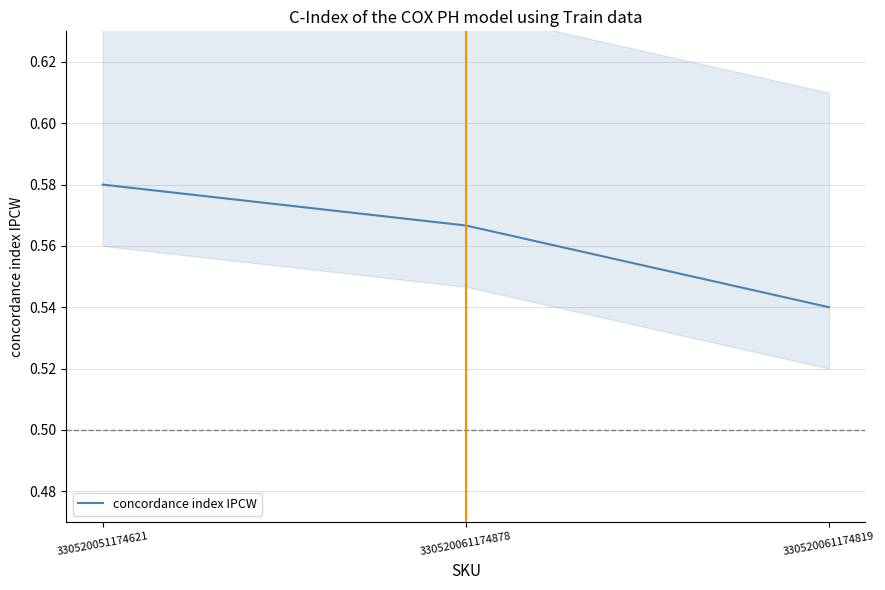

What is the sum of the values at 330520061174878 and 330520051174621?

1.1